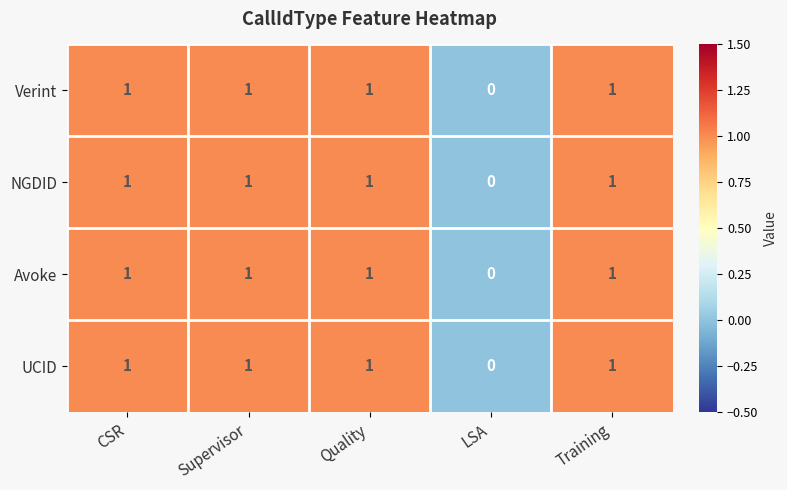

Reading right to left, extract all data points from this chart.

Verint: Training=1	LSA=0	Quality=1	Supervisor=1	CSR=1
NGDID: Training=1	LSA=0	Quality=1	Supervisor=1	CSR=1
Avoke: Training=1	LSA=0	Quality=1	Supervisor=1	CSR=1
UCID: Training=1	LSA=0	Quality=1	Supervisor=1	CSR=1